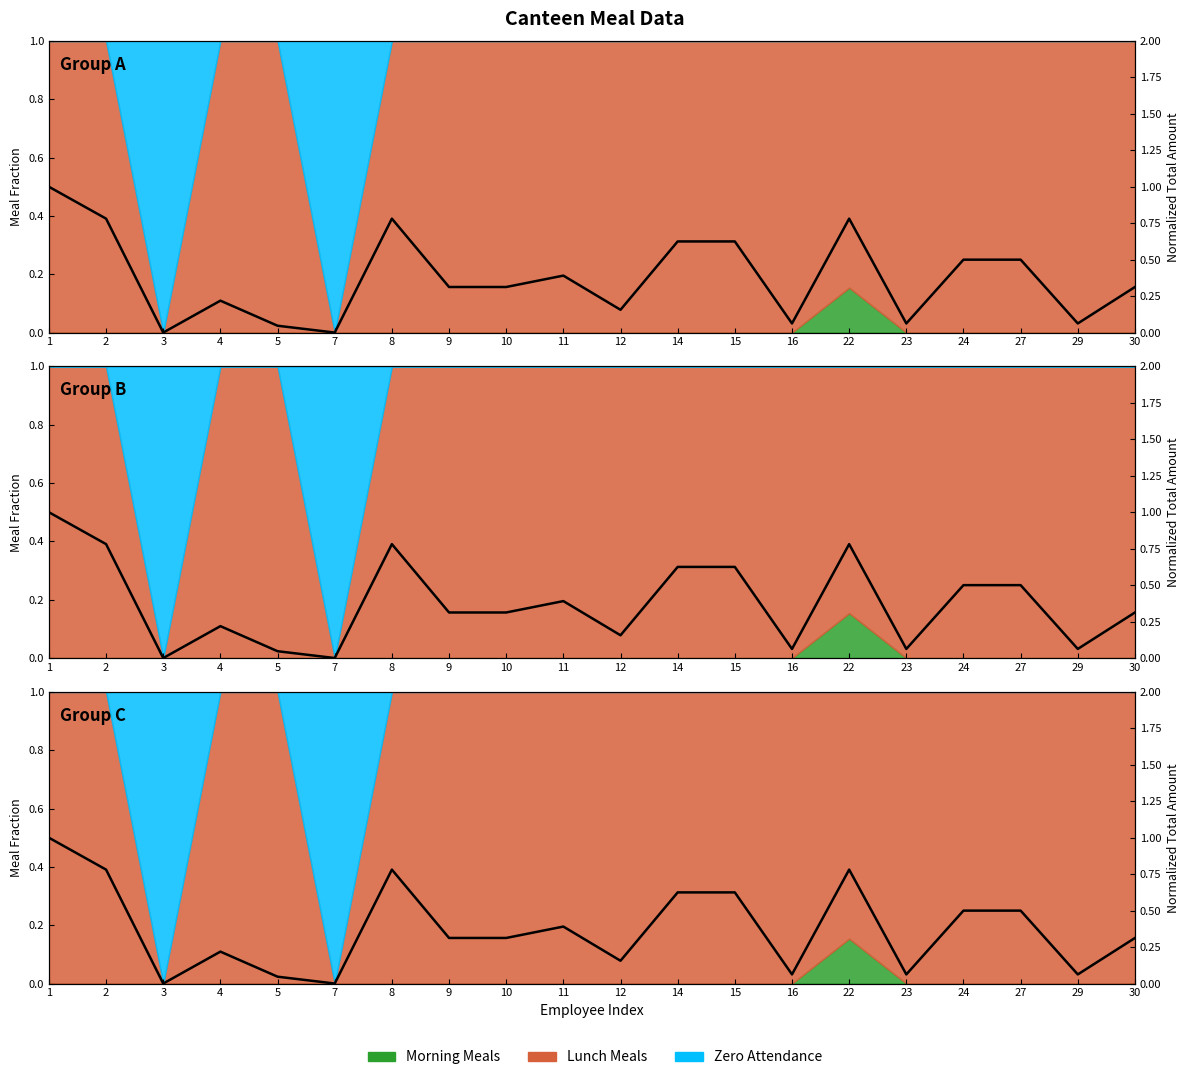

True or false: the data shows 0.0 at 3.

True